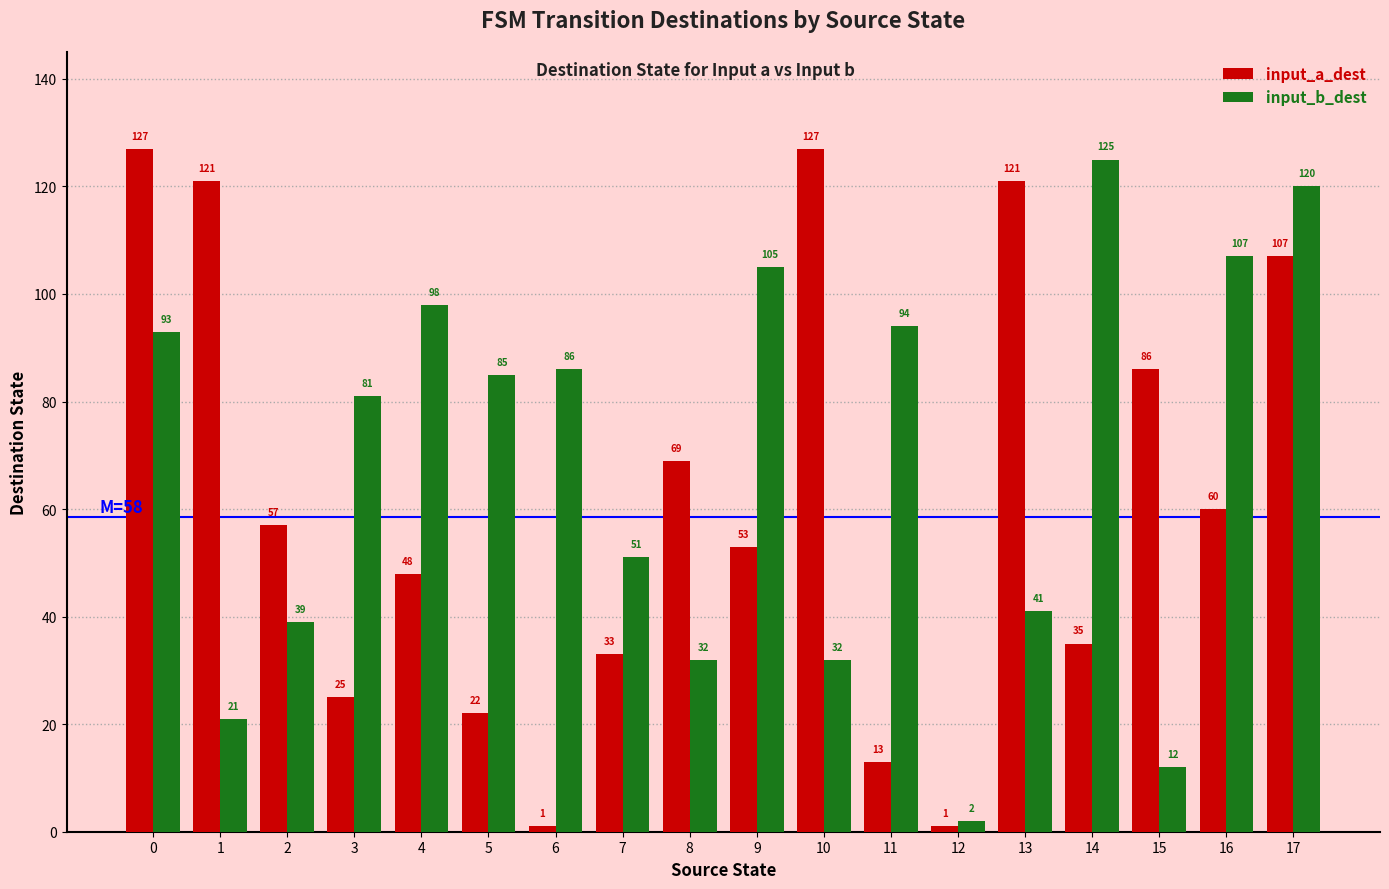

How many bars are there in each group?

2